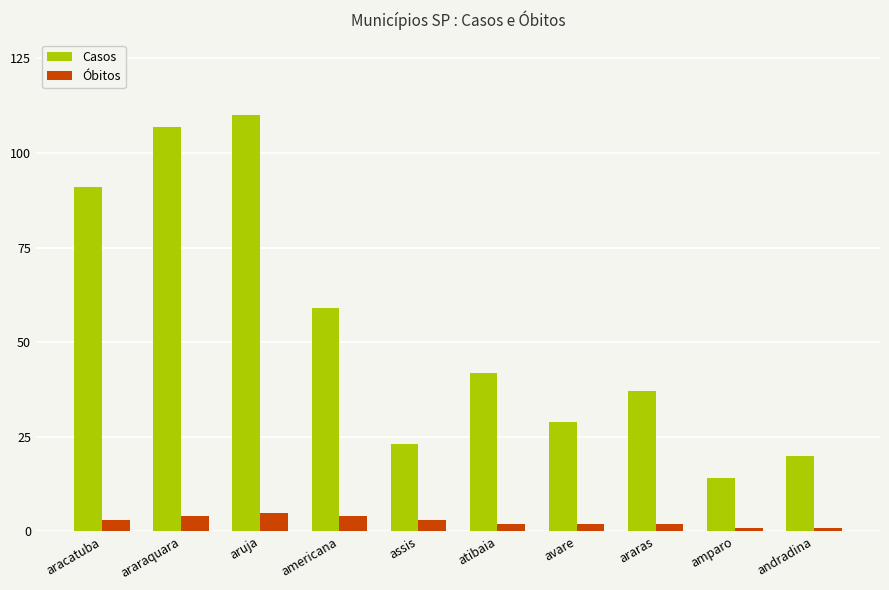

What is the sum of the Casos values at assis and araras?

60